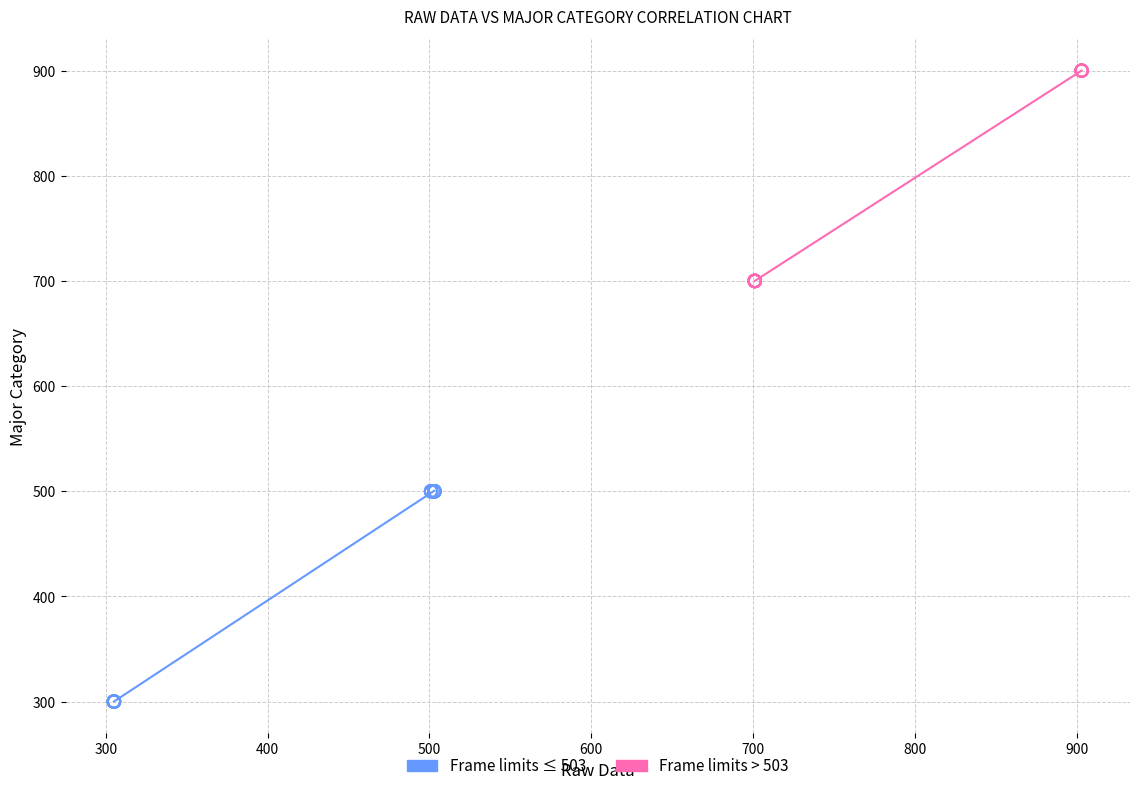

Which series reaches the minimum Y coordinate?

Frame limits ≤ 503